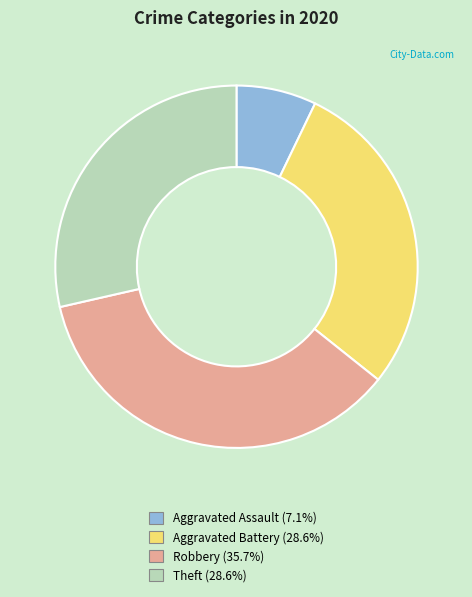

Does Robbery (35.7%) account for over 50% of the chart?

No